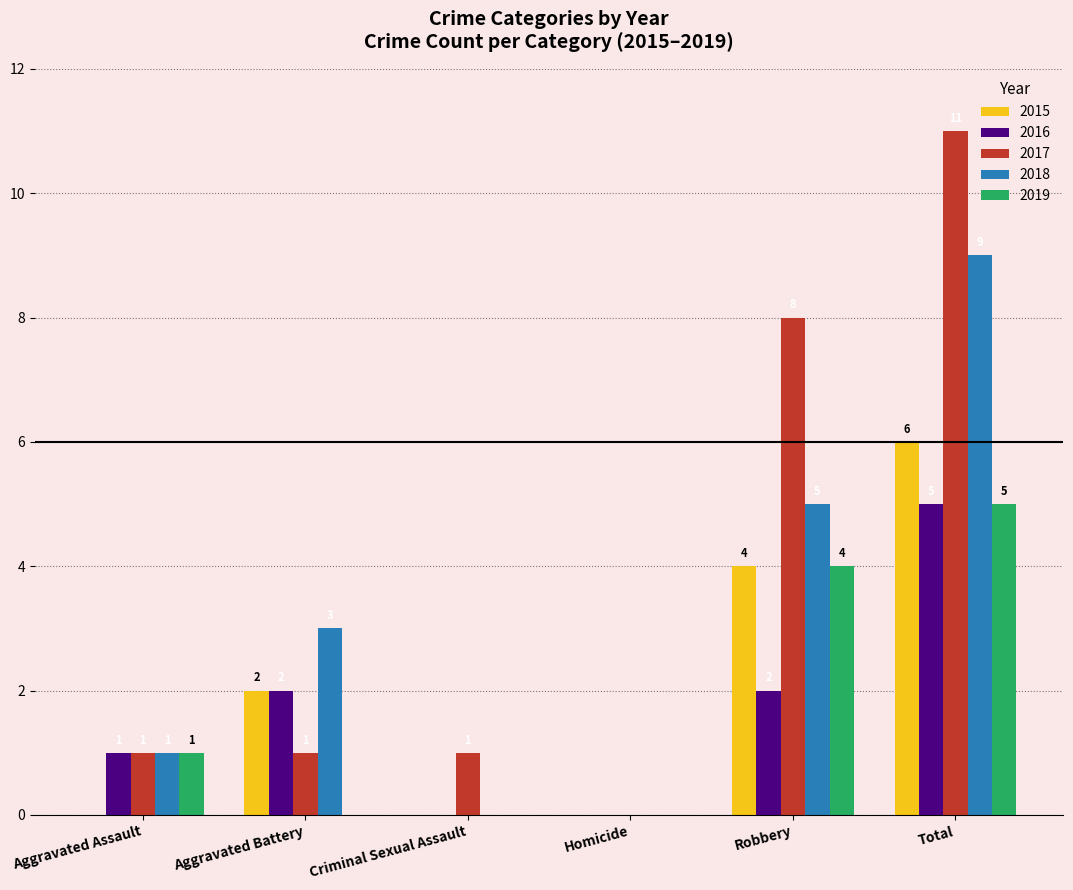

Which series changed the most between Aggravated Assault and Robbery?

2017